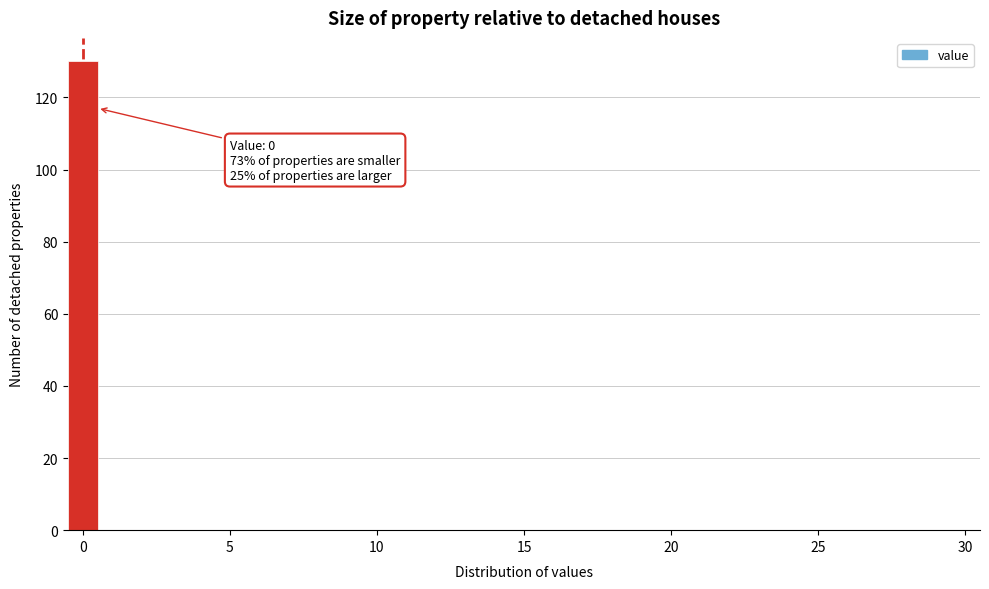

Read against the x-axis, roughly where is the centre of the tallest bar?

0.0